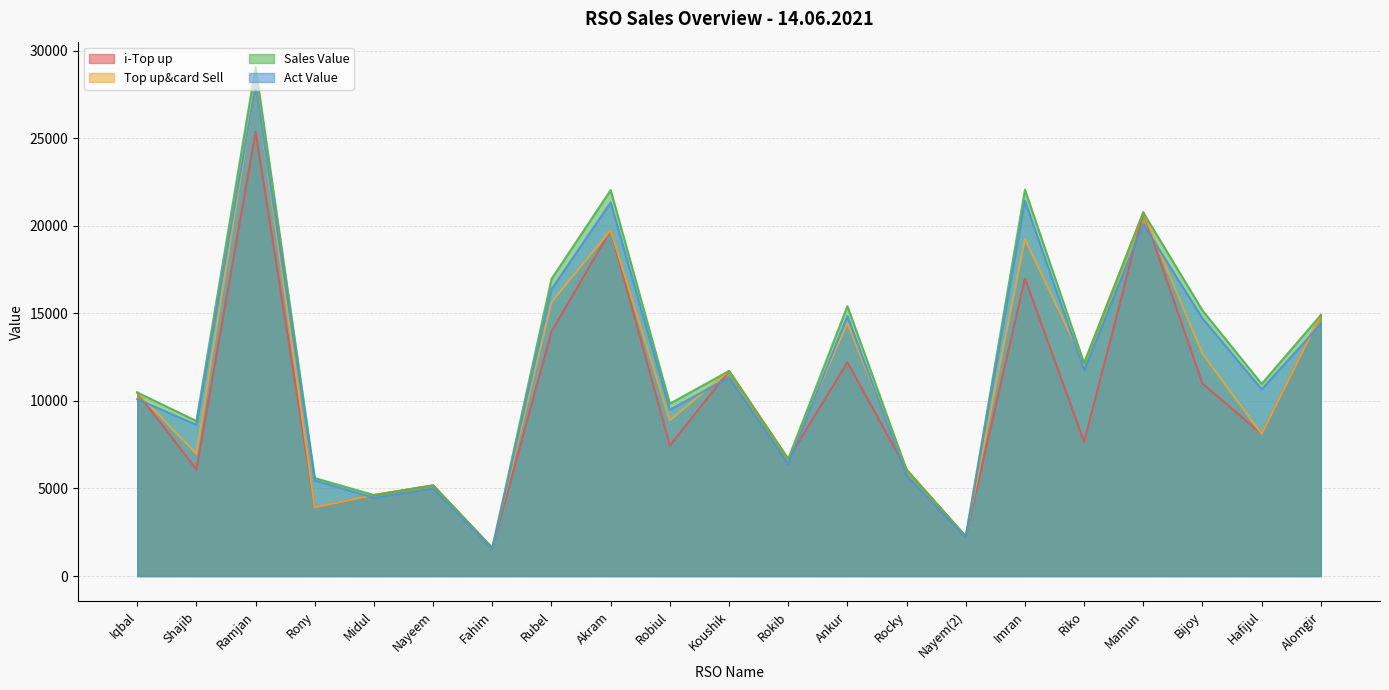

Which label corresponds to the smallest value in the chart?

Fahim